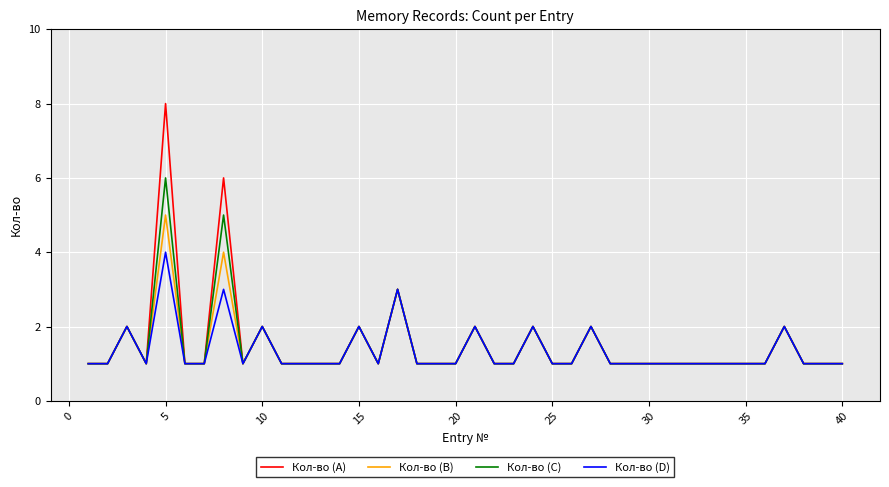

What is the highest value of the Кол-во (C) series?

6